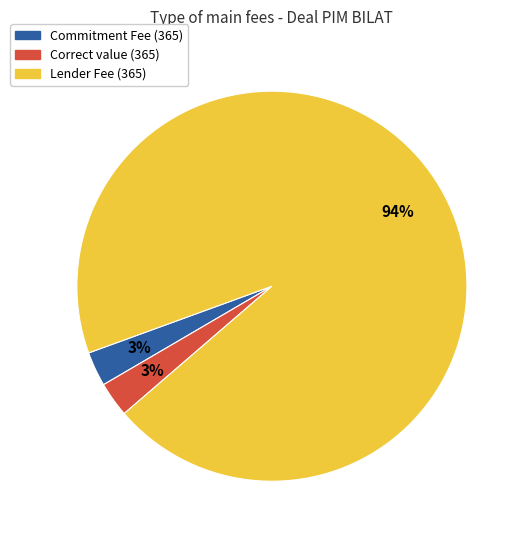

Is Lender Fee (365) the majority of the pie?

Yes